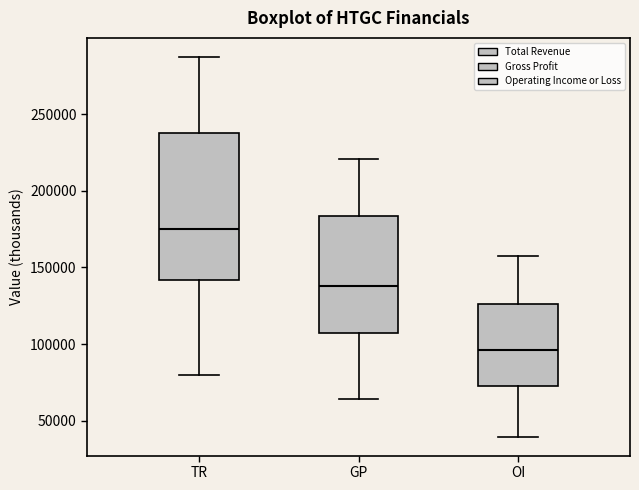

Which box is the tallest, from its lower edge to its upper edge?

TR